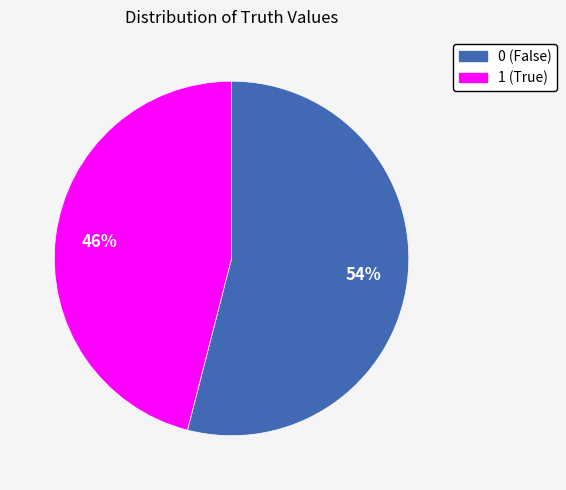

To the nearest percent, what is the average slice percentage?

50%